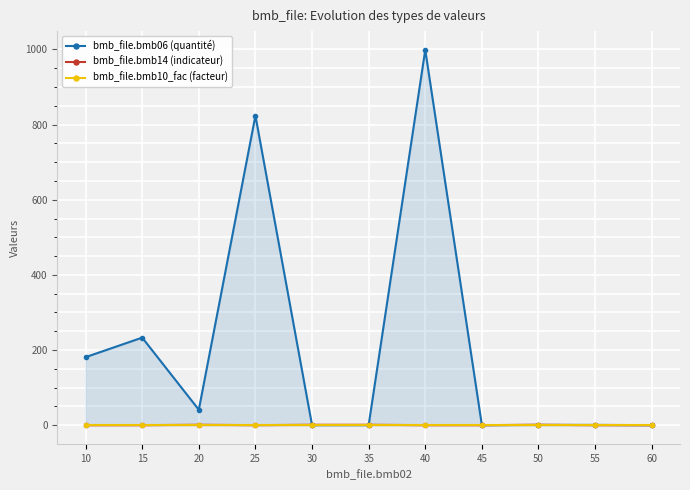

Which series ends up on top after the final intersection of bmb_file.bmb06 (quantité) and bmb_file.bmb14 (indicateur)?

bmb_file.bmb06 (quantité)